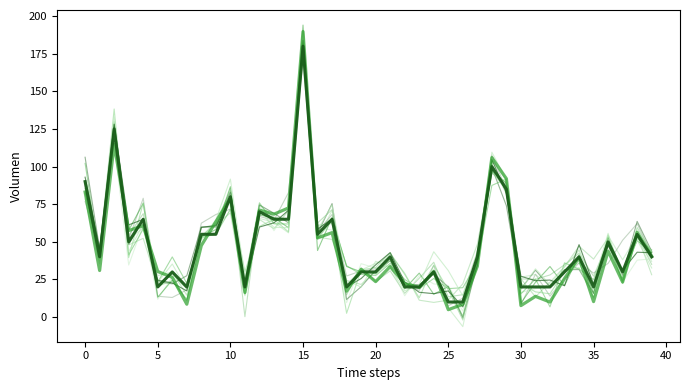

How many values in the Volumen (real) series are below 40?

18